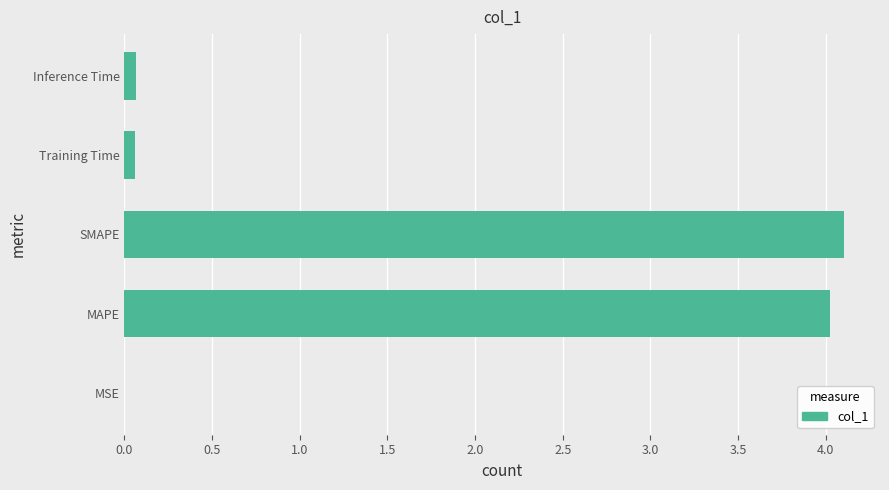

Approximately how many times larger is the value at SMAPE compared to MAPE?

1.0